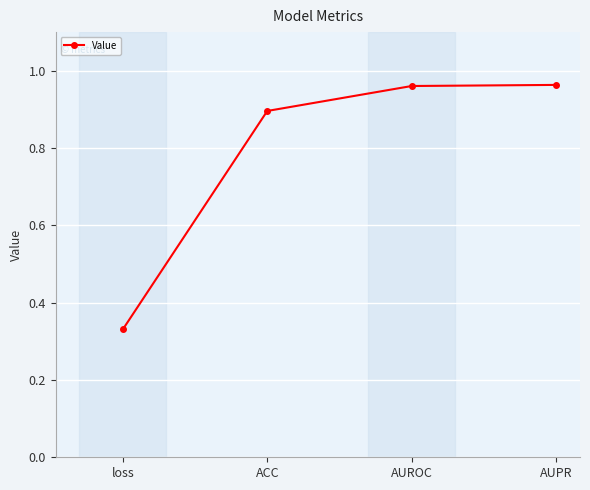

Between loss and AUPR, which is larger?

AUPR